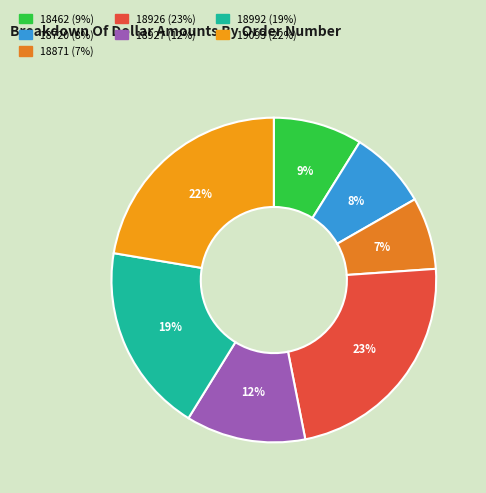

How many segments does this pie chart have?

7